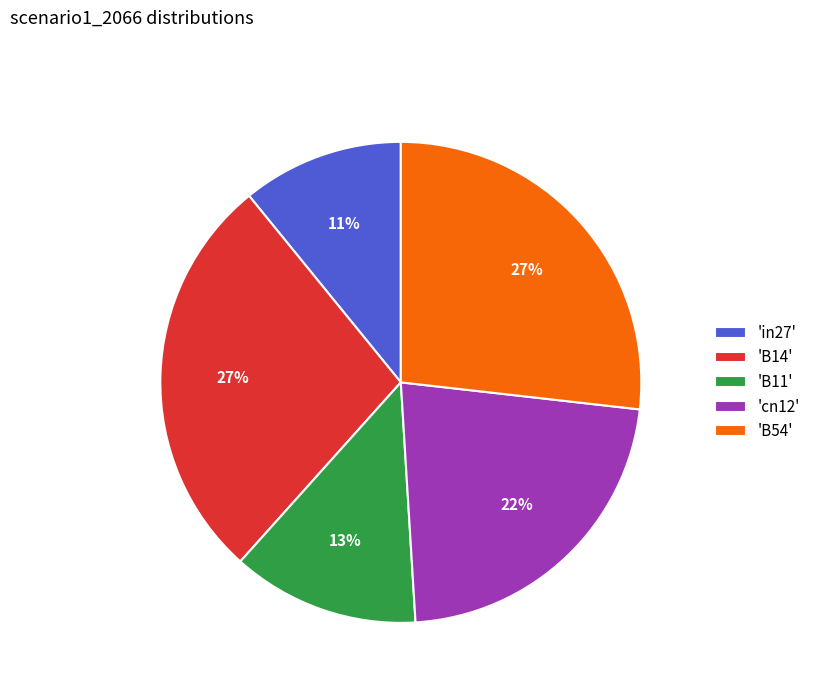

How many slices are in this pie chart?

5